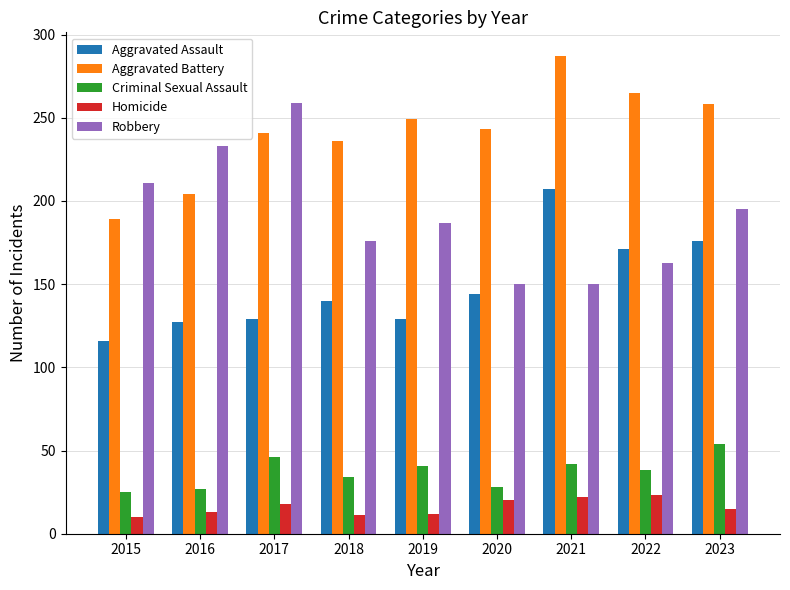

What is the sum of the Criminal Sexual Assault values at 2022 and 2017?

84